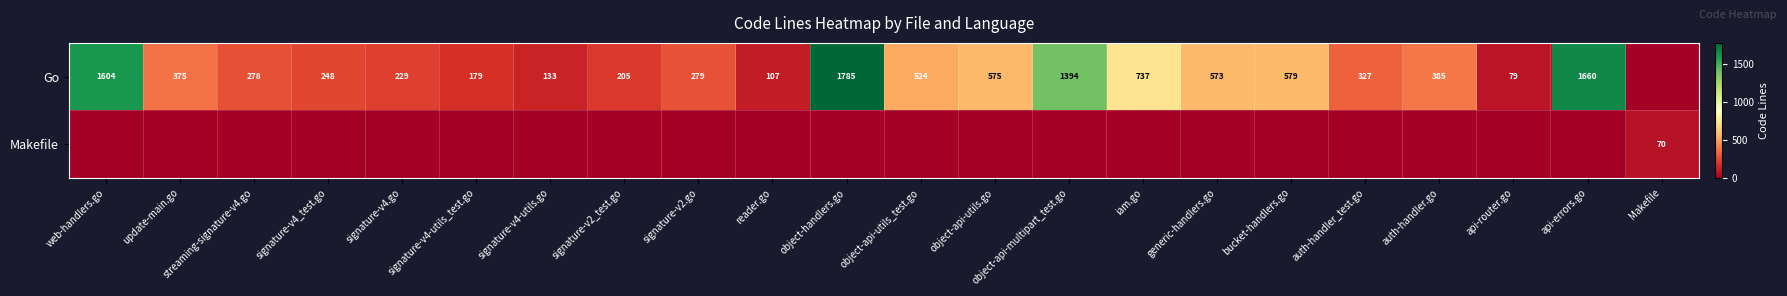

True or false: Go has a value of 385 at auth-handler.go.

True